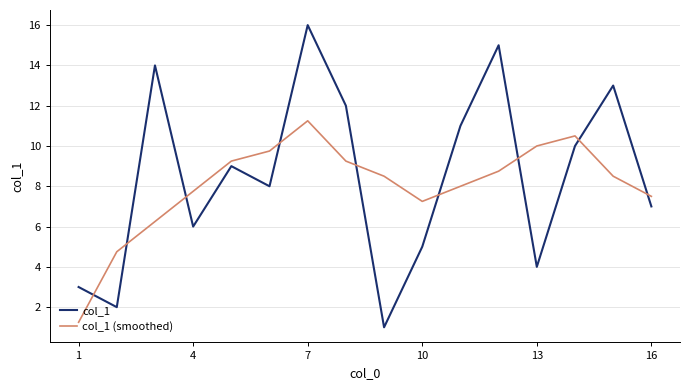

Which series has the largest range (max minus min)?

col_1